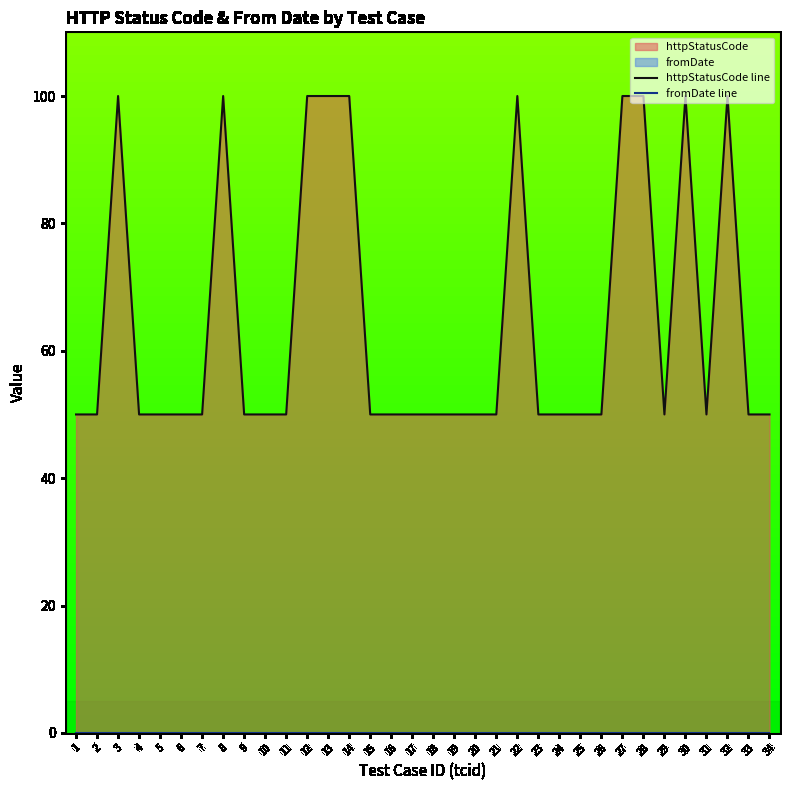

The value of fromDate line at 28 is 0. True or false?

True